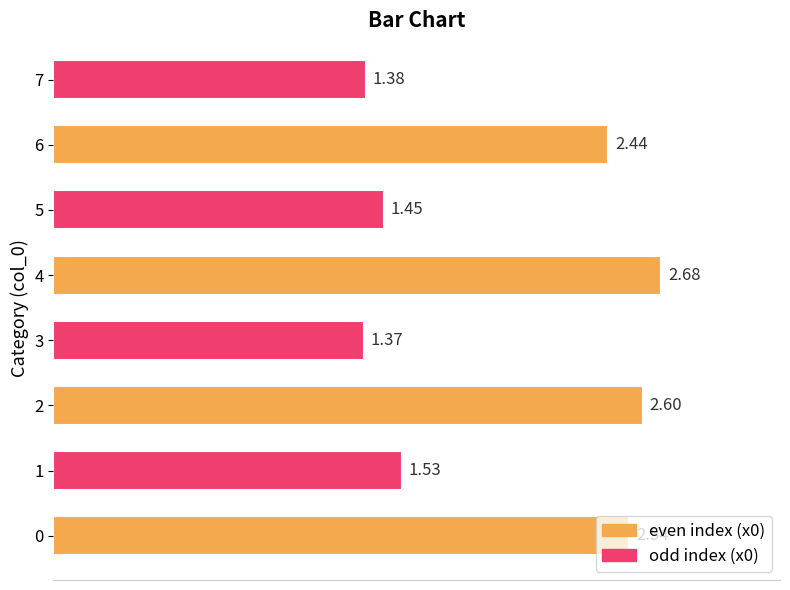

Rank the categories by value from highest to lowest.

4, 2, 0, 6, 1, 5, 7, 3